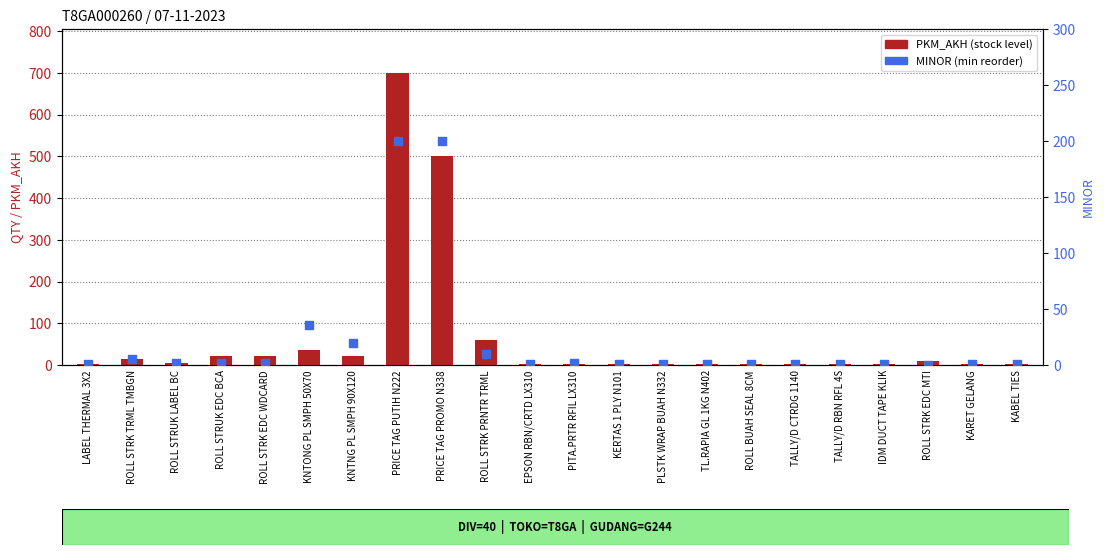

Which series contains the lowest Y value?

MINOR